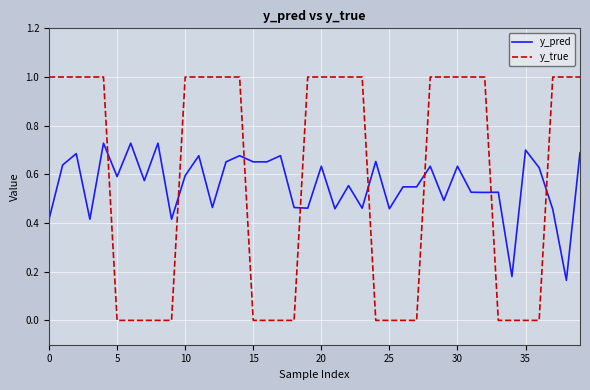

What is the difference between the second highest and minimum values in the y_true series?

1.0